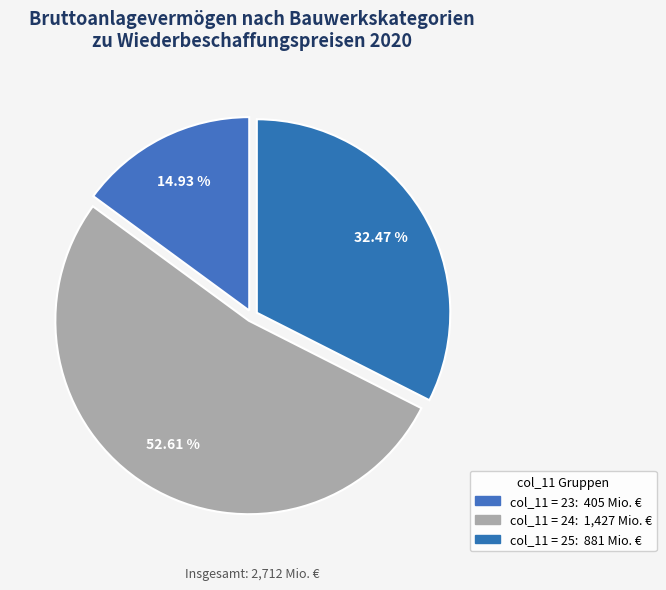

Count the number of slices in the pie.

3